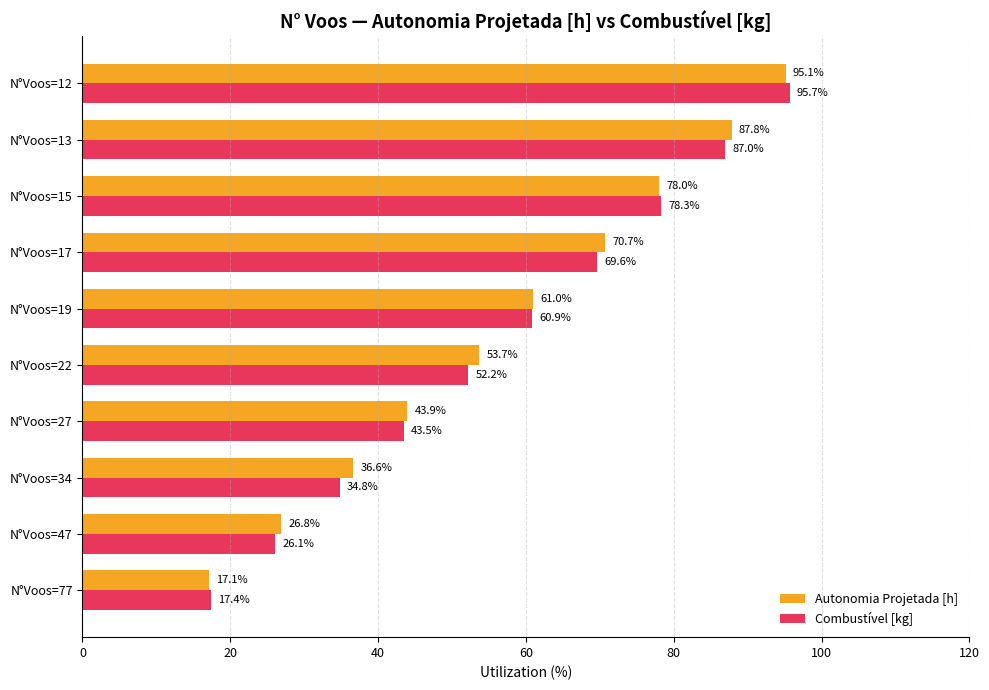

At which label is Autonomia Projetada [h] closest to 56?

N°Voos=22